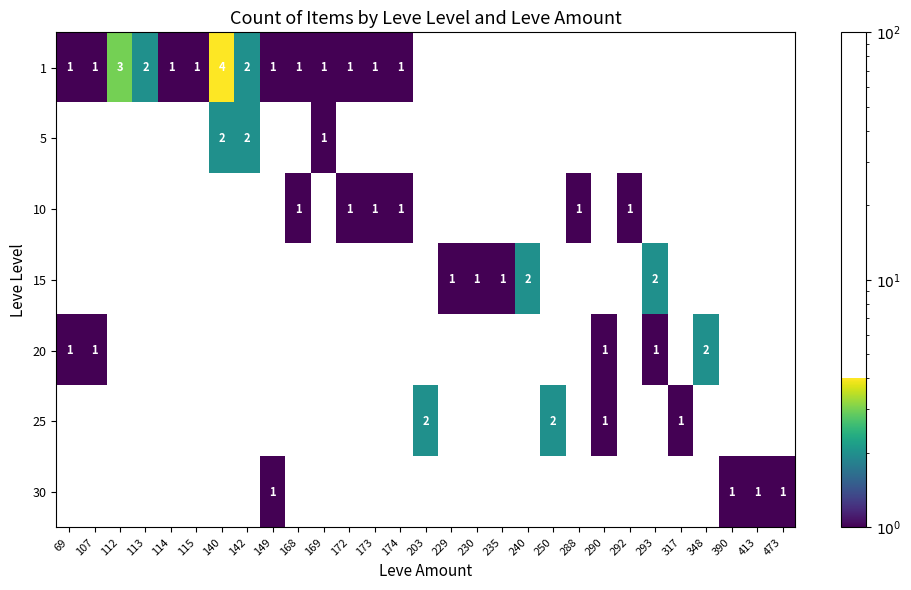

The value of 15 at 229 is 1. True or false?

True